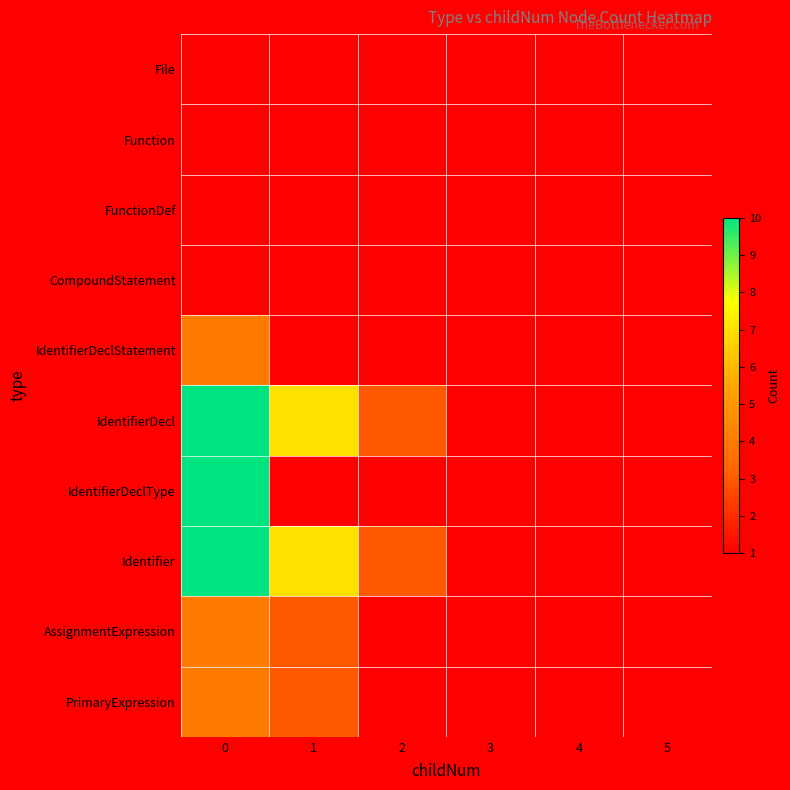

What is the smallest value displayed?

1.0